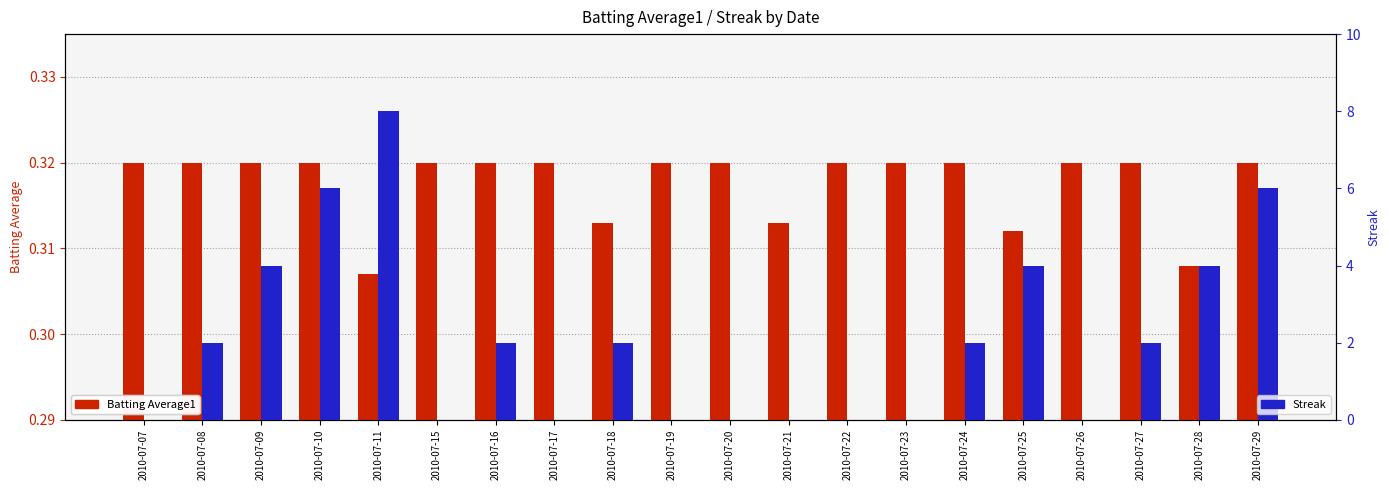

At how many categories does at least one series exceed 5?

3